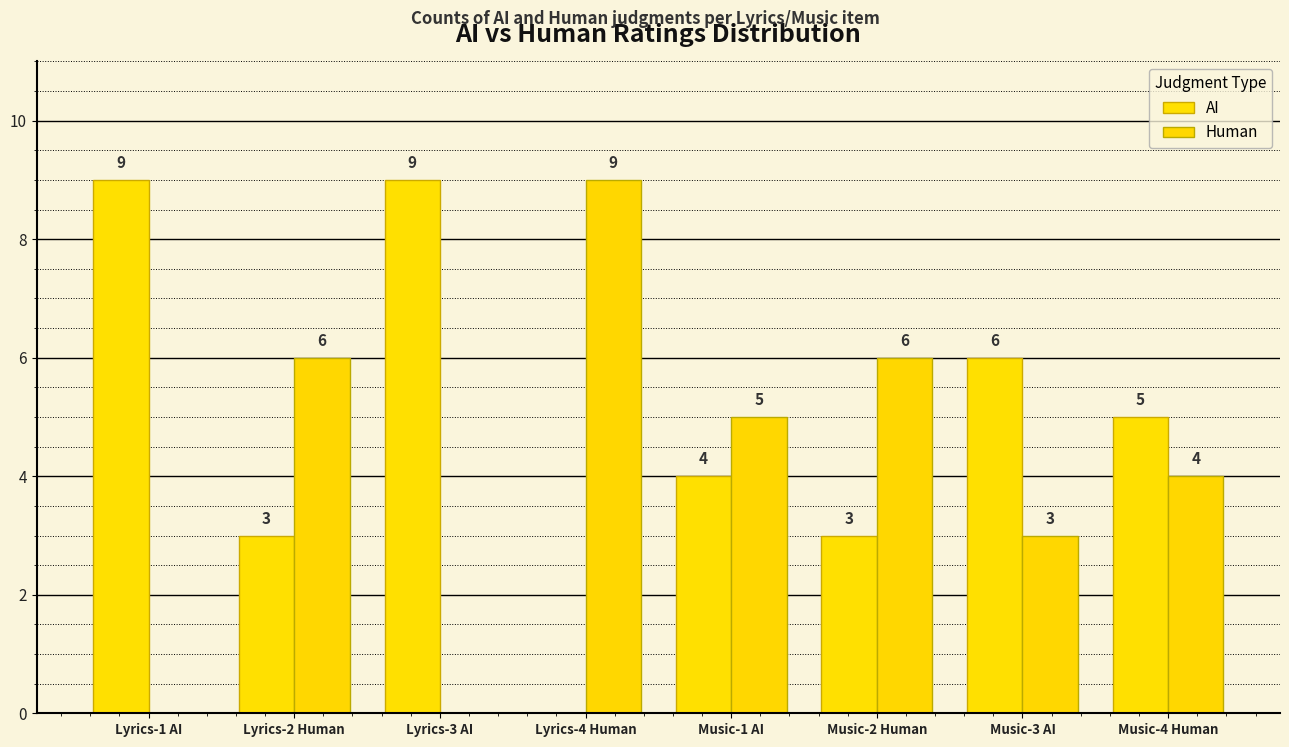

Reading right to left, transcribe all the data shown in this chart.

AI: Music-4 Human=5	Music-3 AI=6	Music-2 Human=3	Music-1 AI=4	Lyrics-4 Human=0	Lyrics-3 AI=9	Lyrics-2 Human=3	Lyrics-1 AI=9
Human: Music-4 Human=4	Music-3 AI=3	Music-2 Human=6	Music-1 AI=5	Lyrics-4 Human=9	Lyrics-3 AI=0	Lyrics-2 Human=6	Lyrics-1 AI=0